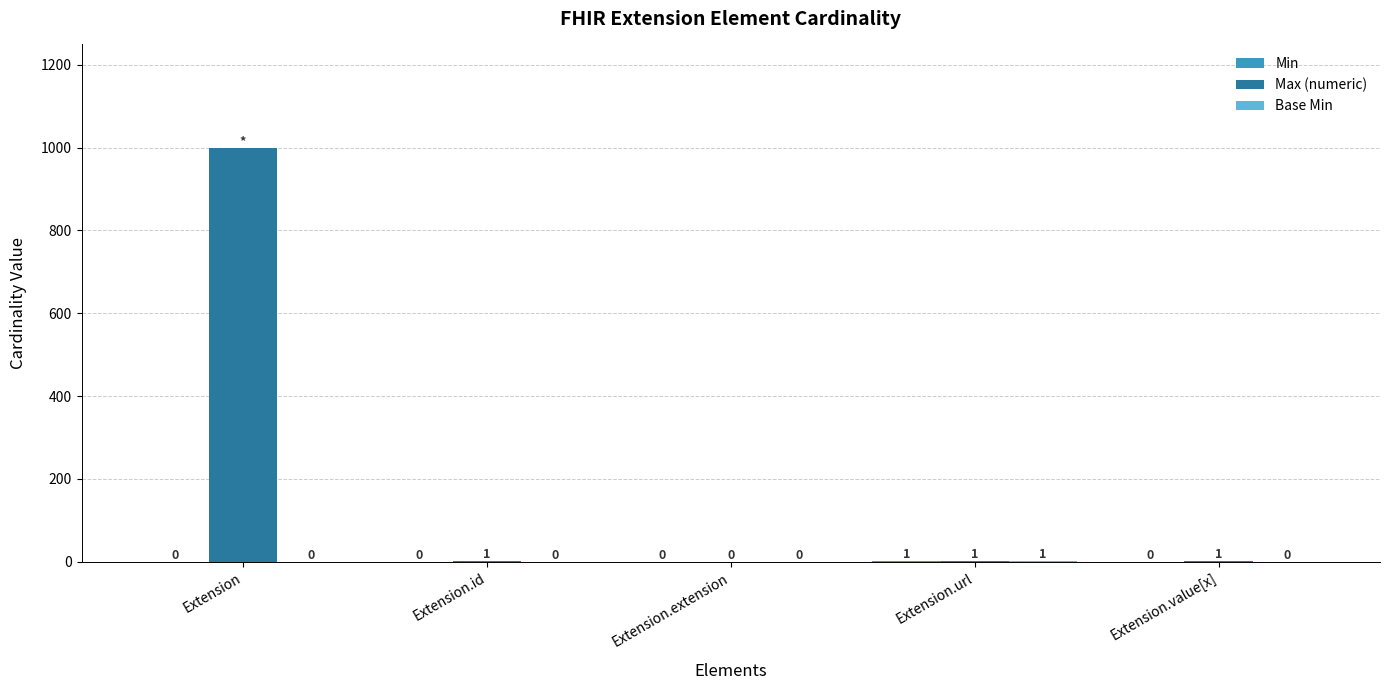

How many distinct data groups are displayed?

3